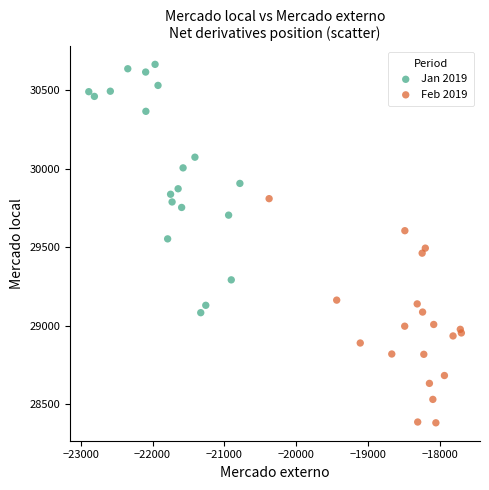

Which series reaches the maximum Y coordinate?

Jan 2019